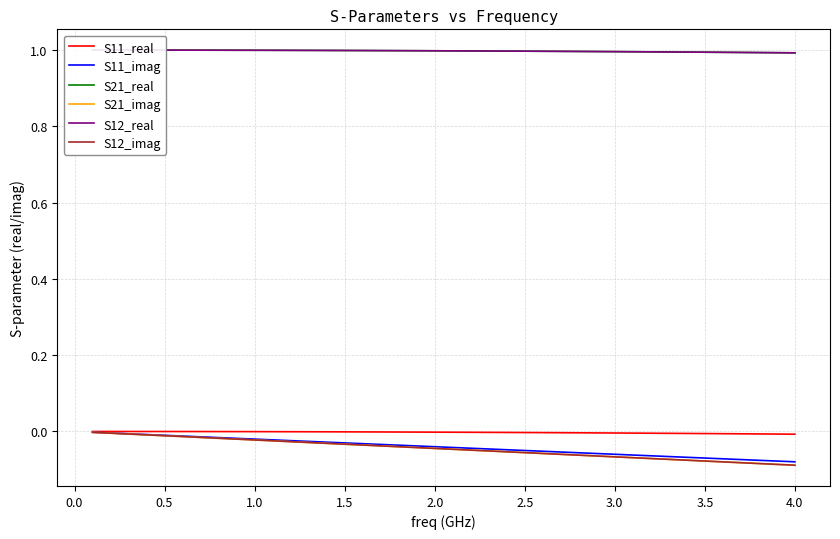

At how many categories does at least one series exceed 0?

40